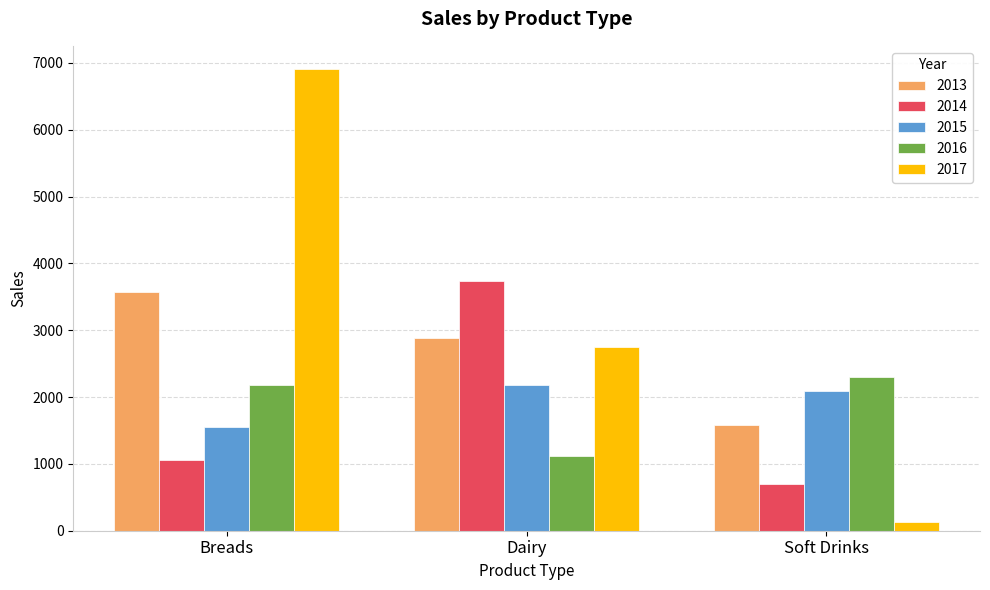

Which series has the largest total across all categories?

2017